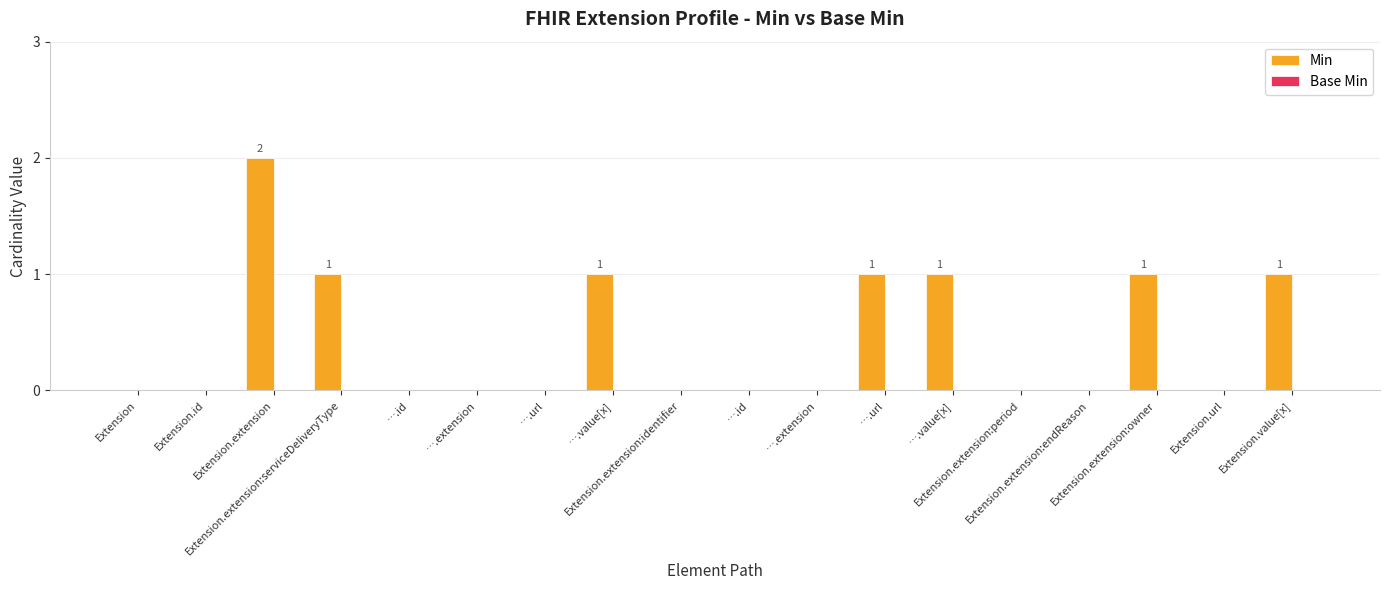

How many distinct data groups are displayed?

1